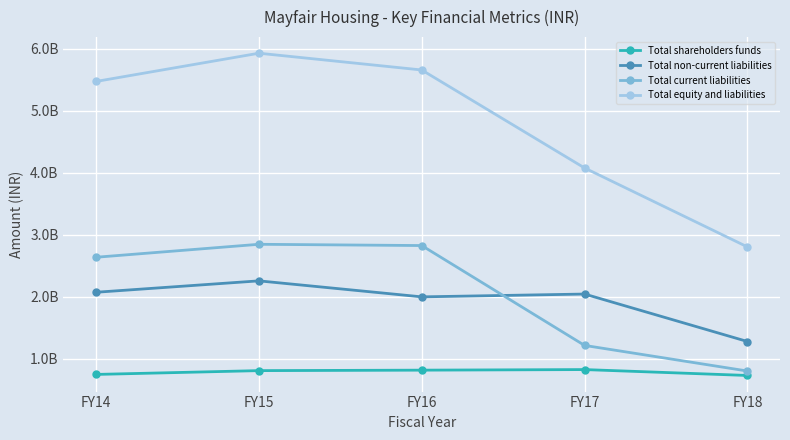

Reading right to left, transcribe all the data shown in this chart.

Total shareholders funds: FY18=727521477	FY17=822668657	FY16=813369294	FY15=805807407	FY14=744341269
Total non-current liabilities: FY18=1275889682	FY17=2041988301	FY16=1996593381	FY15=2254955108	FY14=2070816698
Total current liabilities: FY18=799335195	FY17=1212603745	FY16=2824916986	FY15=2845350340	FY14=2636010088
Total equity and liabilities: FY18=2802746354	FY17=4077260703	FY16=5659297641	FY15=5929951048	FY14=5474182142